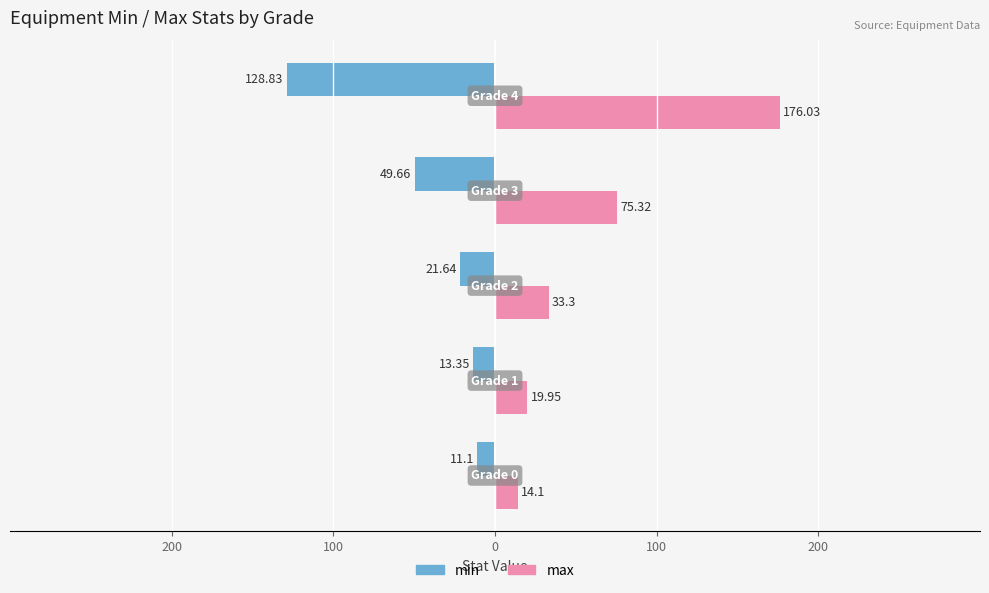

What are all the series names shown in the legend?

min, max